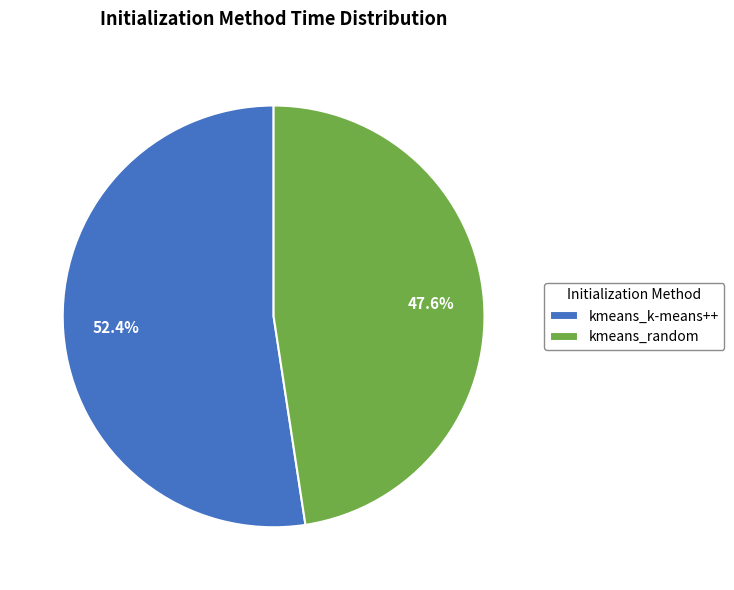

True or false: kmeans_k-means++ accounts for 67% of the total.

False